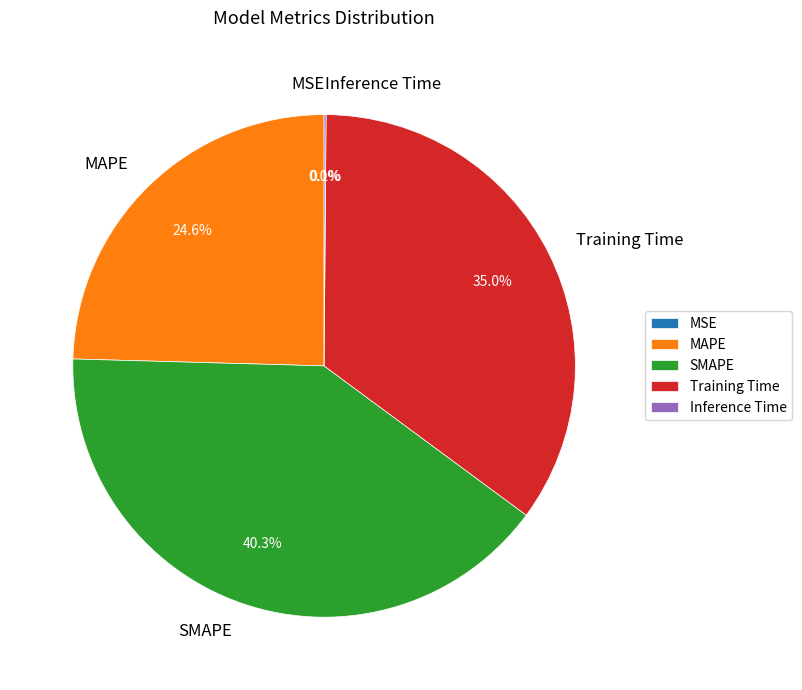

Which category has the biggest portion of the pie?

SMAPE